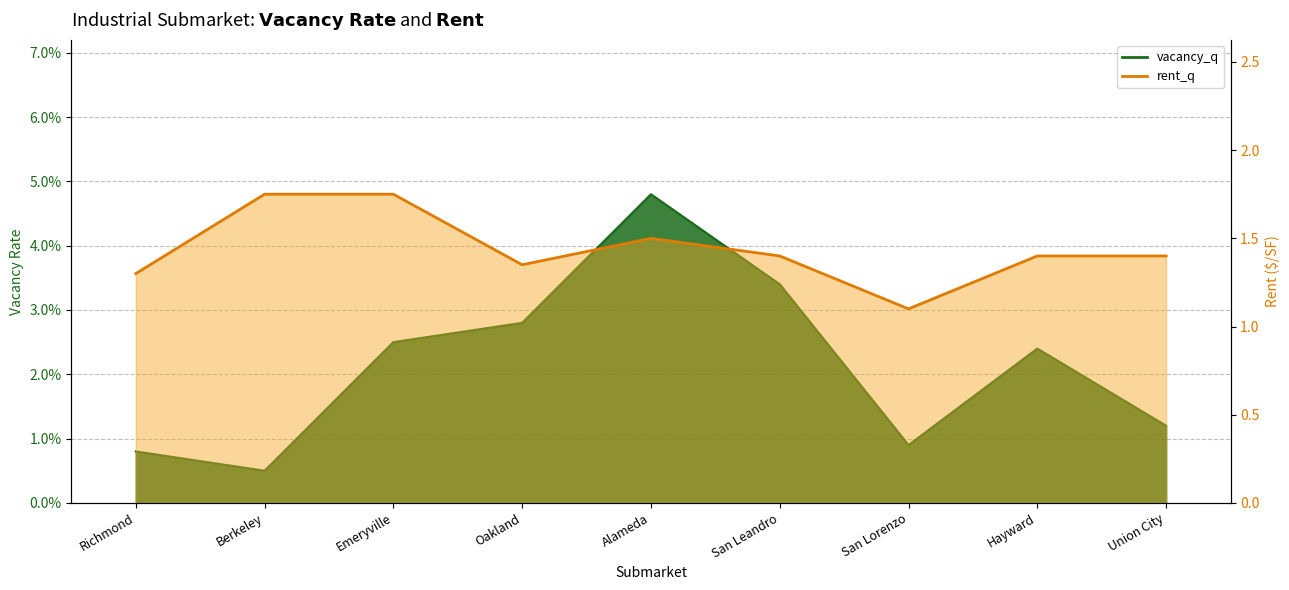

Which has a higher value, Union City or Richmond?

Union City